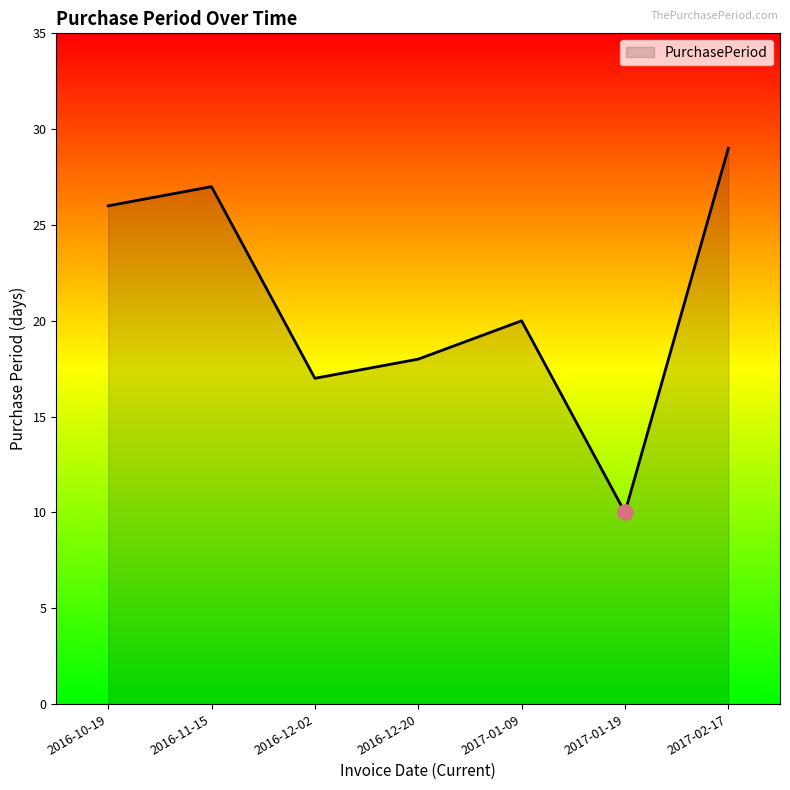

What is the change in value from 2016-12-20 to 2017-02-17?

+11